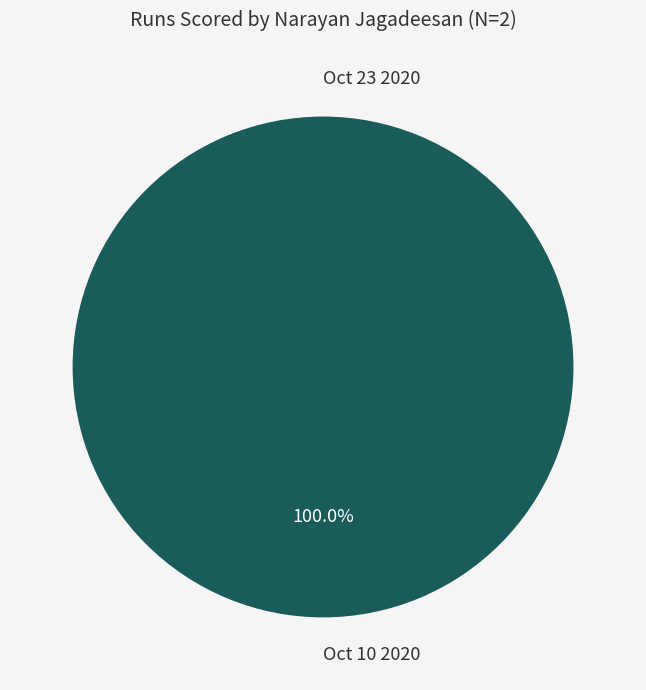

How many segments does this pie chart have?

2